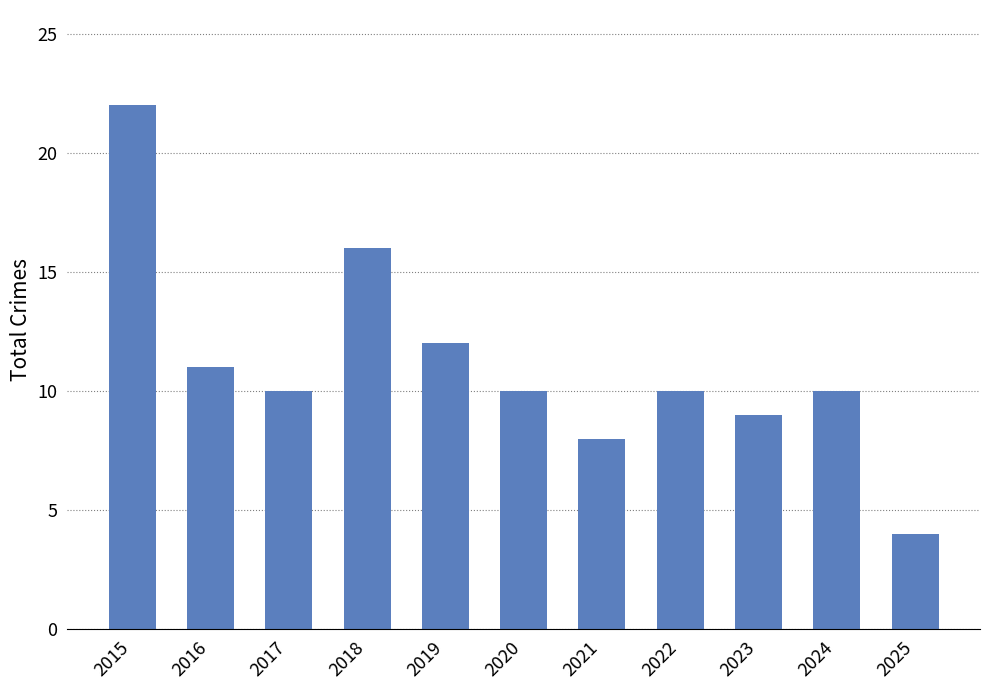

The chart shows a value of 6 at 2020. True or false?

False